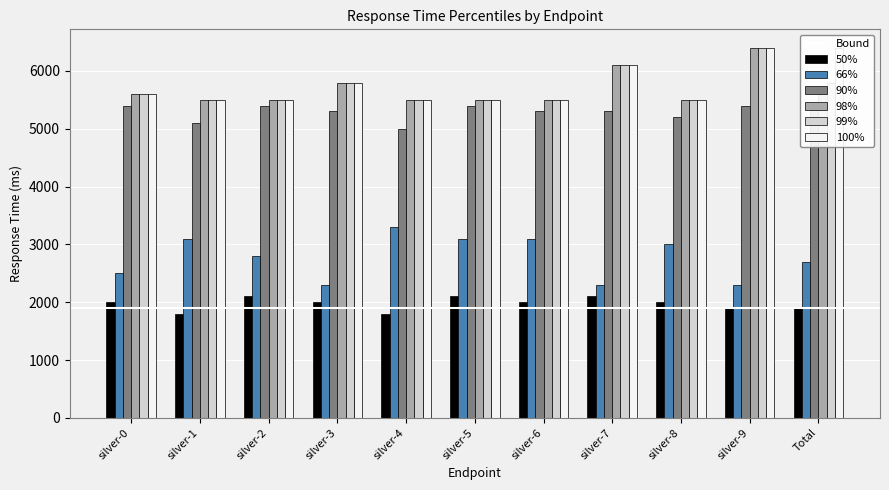

Which has a higher value, Total or silver-7?

silver-7